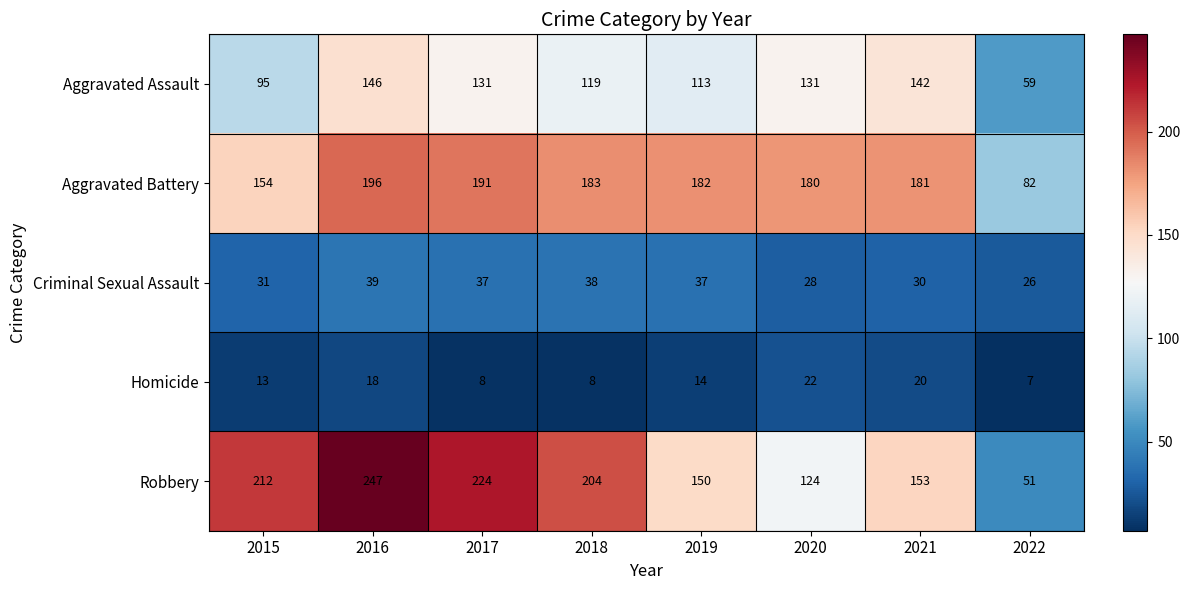

Where does the Criminal Sexual Assault series first go above 37?

2016